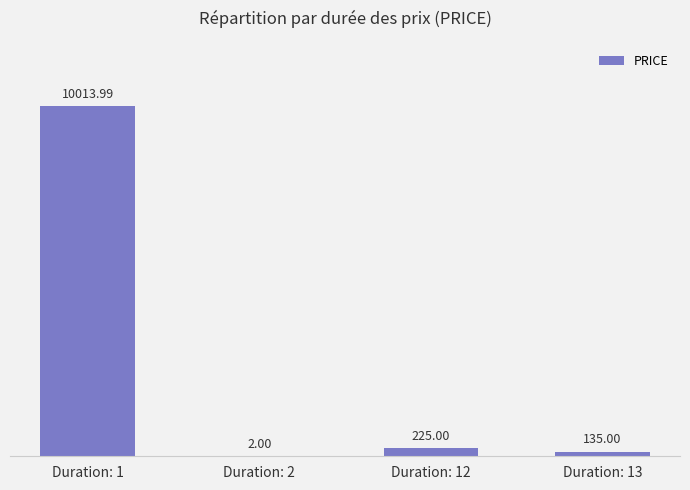

What is the maximum value shown in the chart?

10014.0